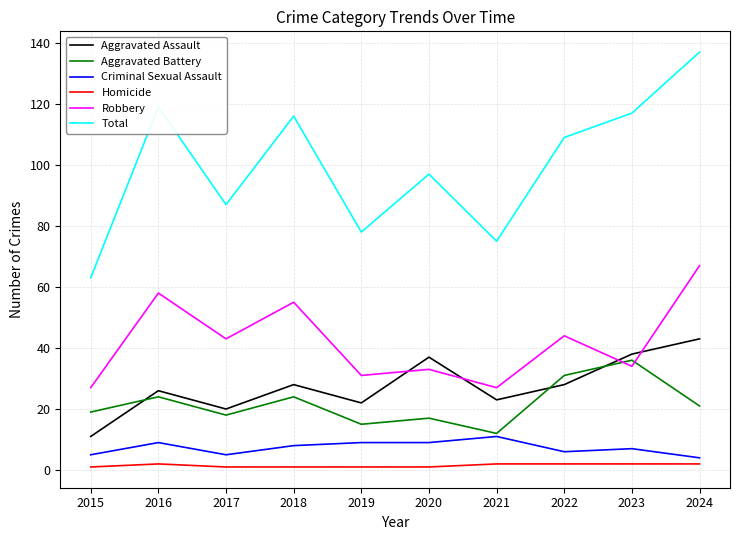

Reading left to right, what are all the values shown in this chart?

Aggravated Assault: 2015=11	2016=26	2017=20	2018=28	2019=22	2020=37	2021=23	2022=28	2023=38	2024=43
Aggravated Battery: 2015=19	2016=24	2017=18	2018=24	2019=15	2020=17	2021=12	2022=31	2023=36	2024=21
Criminal Sexual Assault: 2015=5	2016=9	2017=5	2018=8	2019=9	2020=9	2021=11	2022=6	2023=7	2024=4
Homicide: 2015=1	2016=2	2017=1	2018=1	2019=1	2020=1	2021=2	2022=2	2023=2	2024=2
Robbery: 2015=27	2016=58	2017=43	2018=55	2019=31	2020=33	2021=27	2022=44	2023=34	2024=67
Total: 2015=63	2016=119	2017=87	2018=116	2019=78	2020=97	2021=75	2022=109	2023=117	2024=137